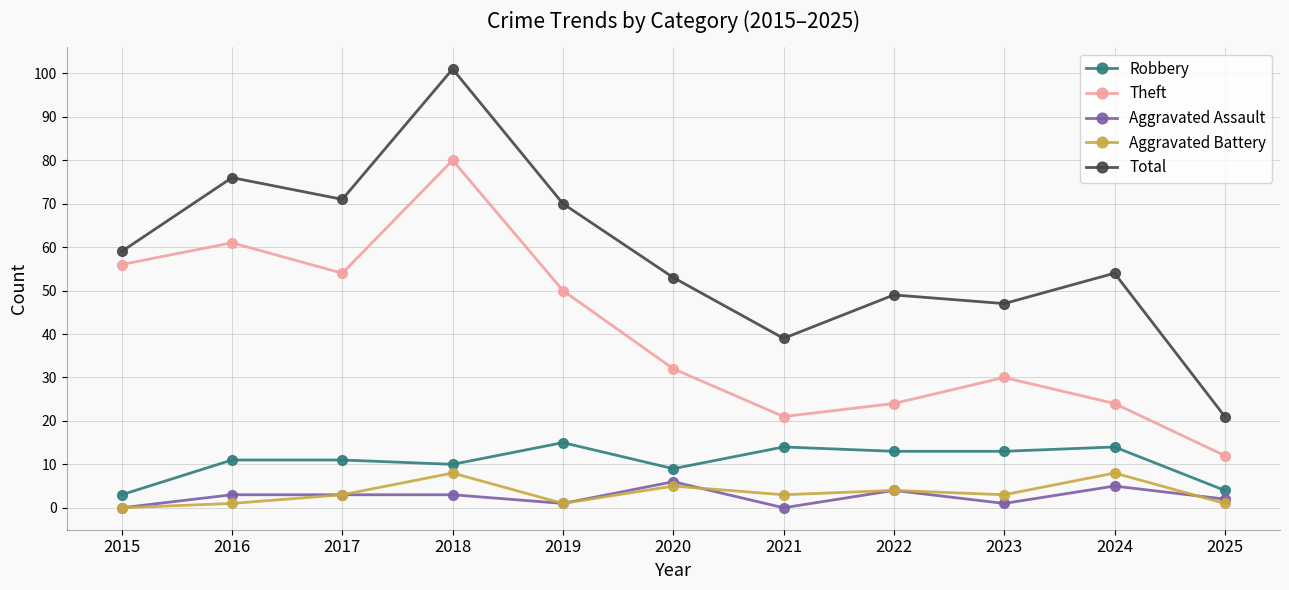

At which category does Aggravated Battery reach its first local peak?

2018